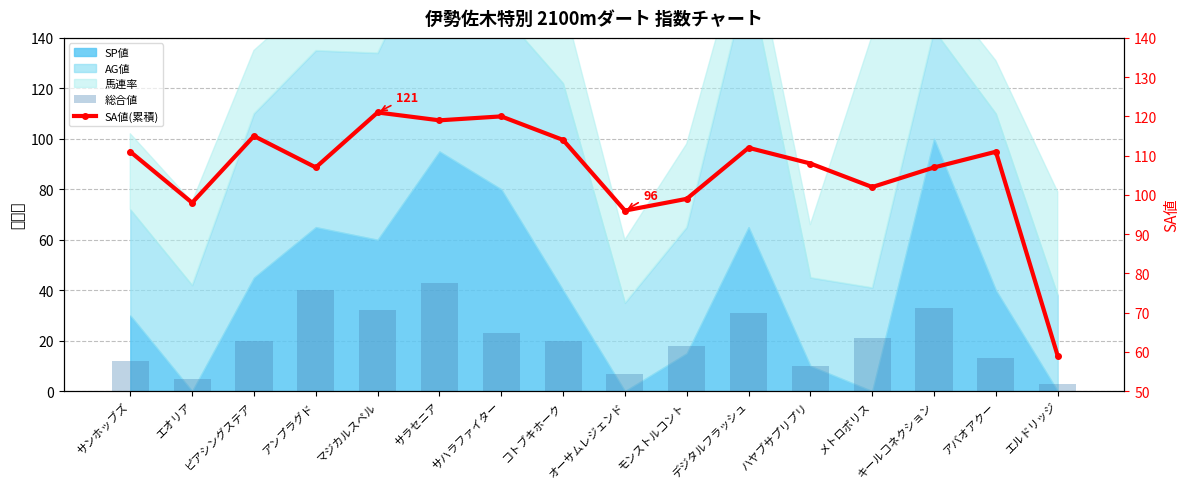

Rank the series at ハヤブサプリプリ from lowest to highest value.

総合値, SA値(累積)